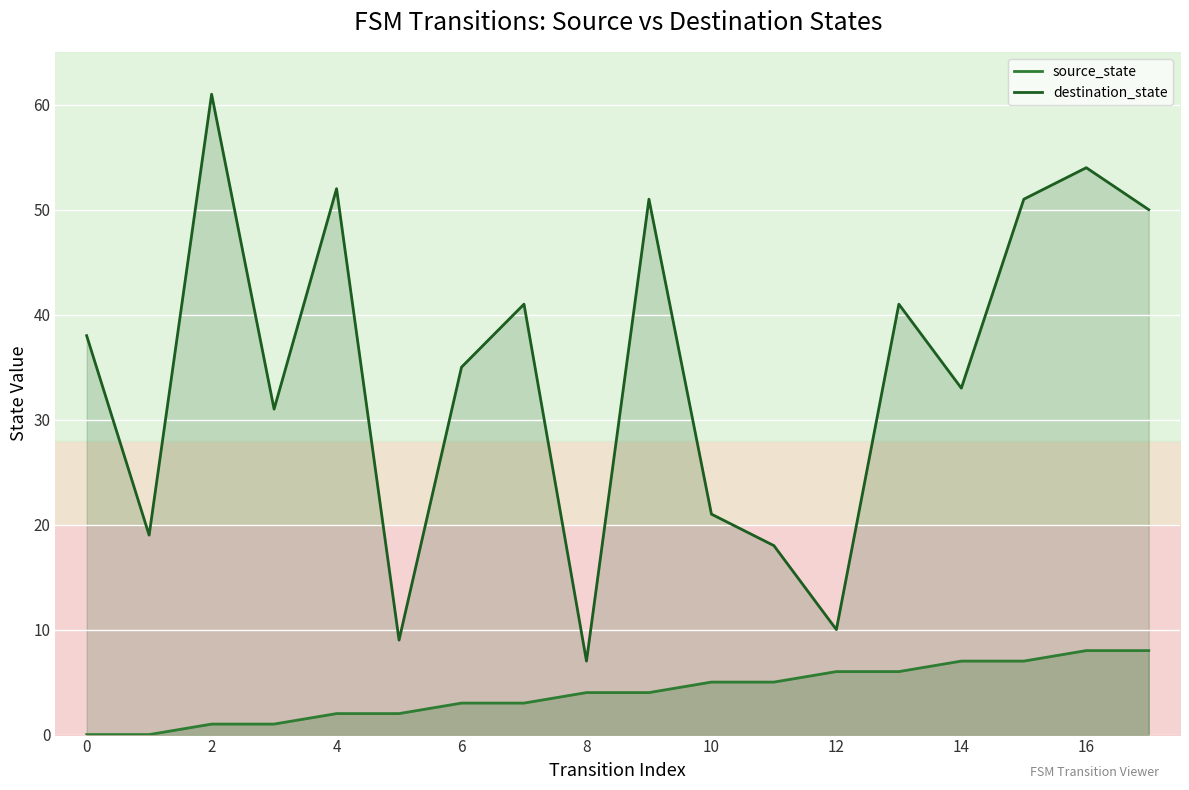

How many positive values does the source_state series have?

16